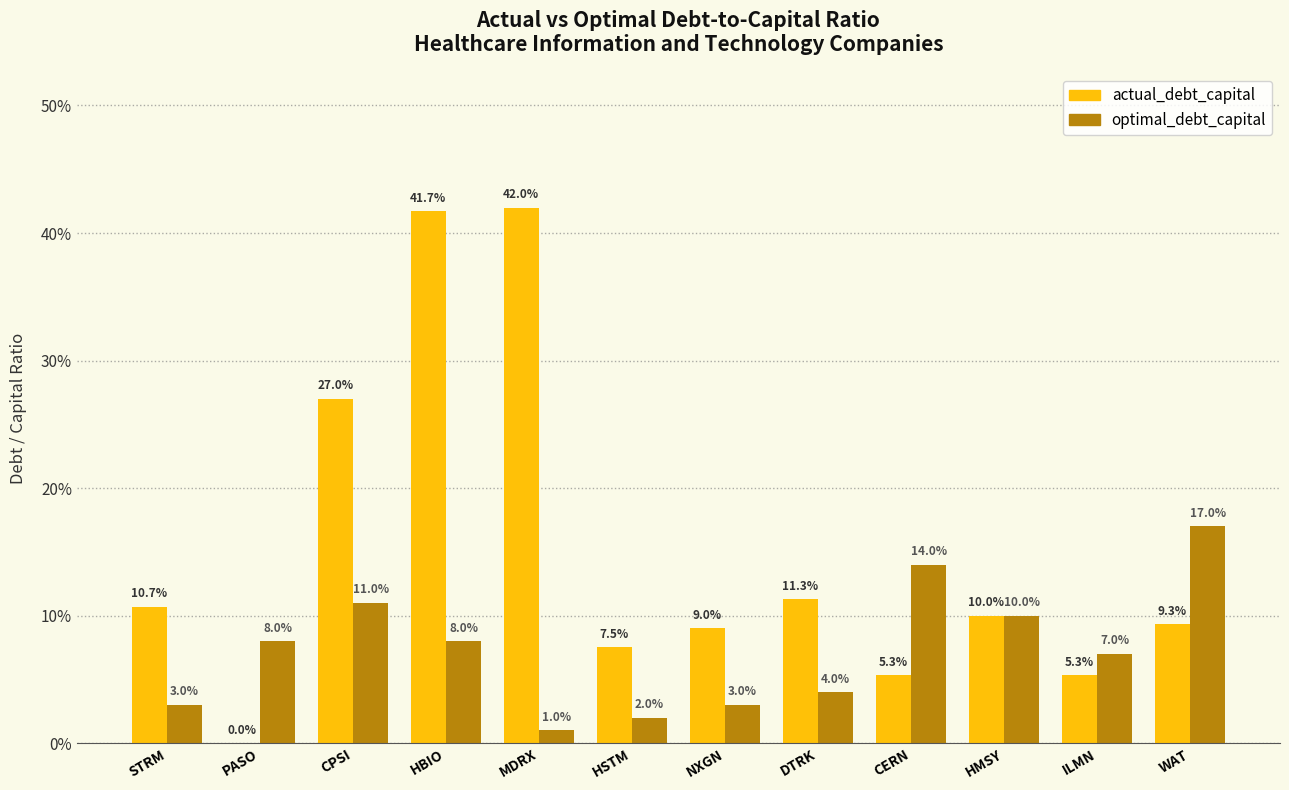

What are all the series names shown in the legend?

actual_debt_capital, optimal_debt_capital